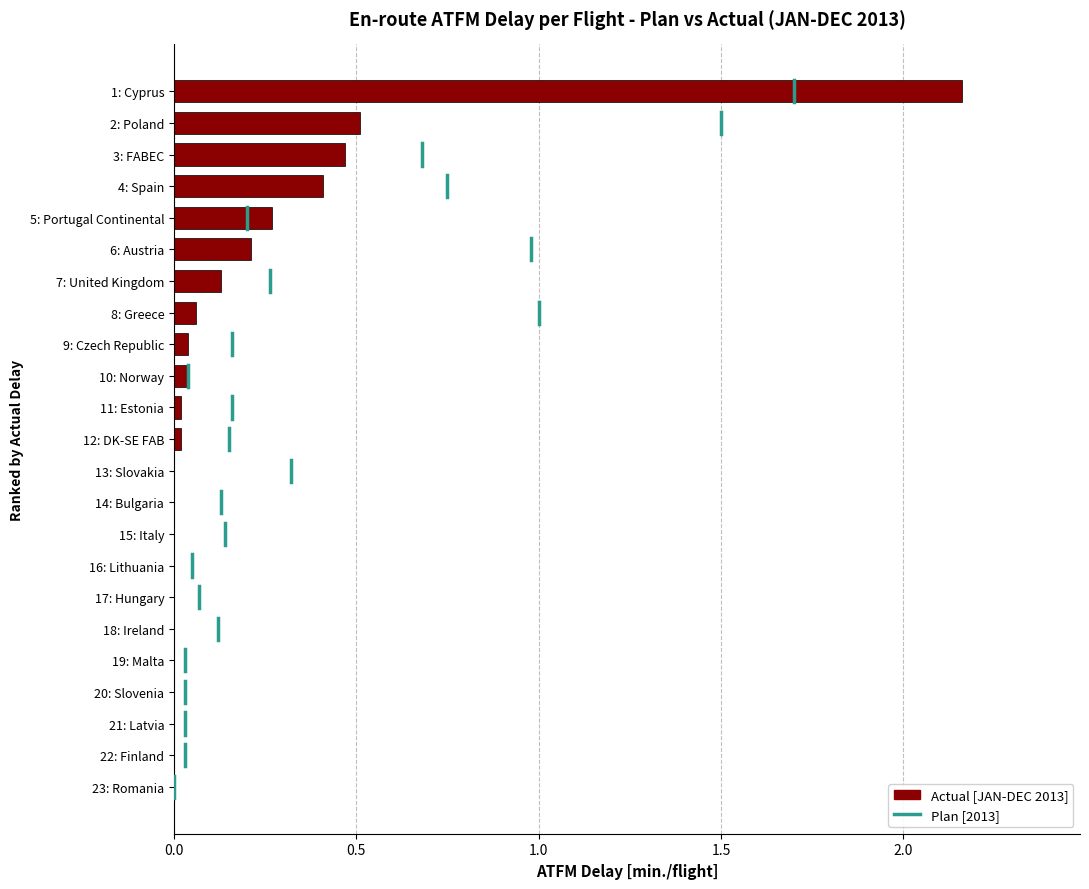

True or false: the data shows 0.0 at 23: Romania.

True